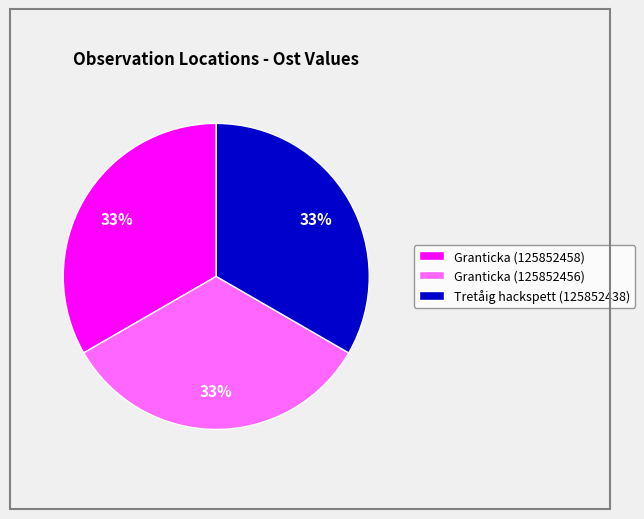

To the nearest percent, what percentage of the pie is Granticka (125852458)?

33%